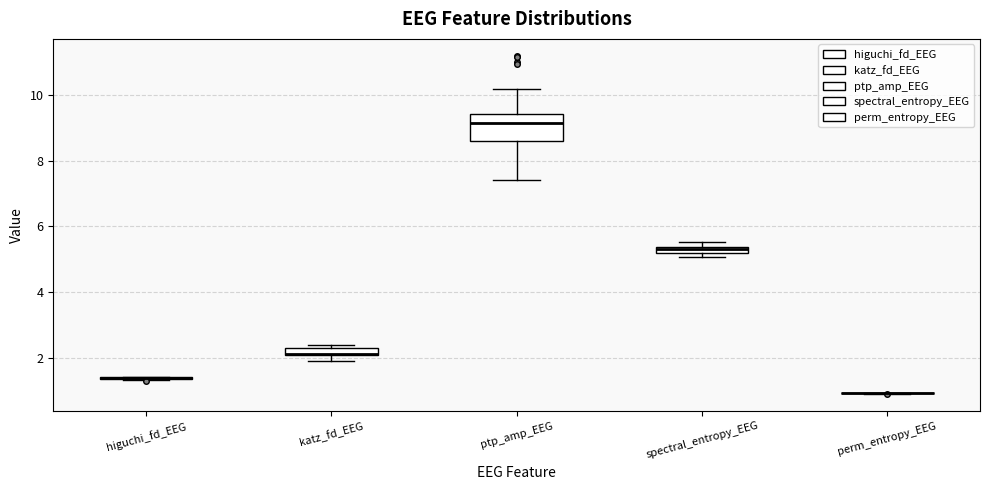

Which box is the tallest, from its lower edge to its upper edge?

ptp_amp_EEG